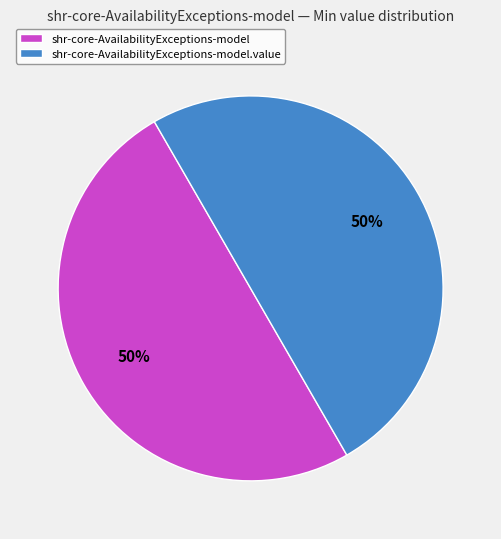

To the nearest percent, what portion does shr-core-AvailabilityExceptions-model.value represent?

50%